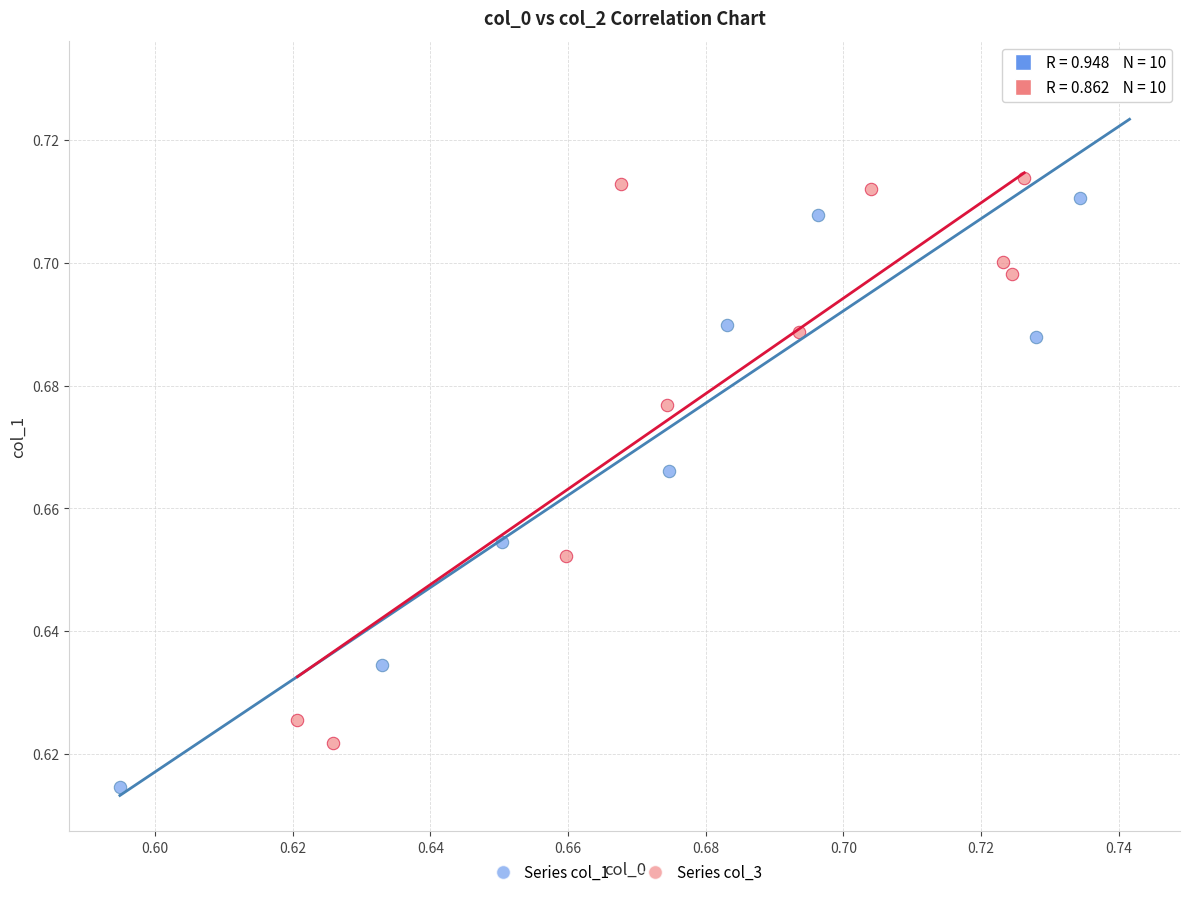

Which series reaches the minimum Y coordinate?

Series col_1